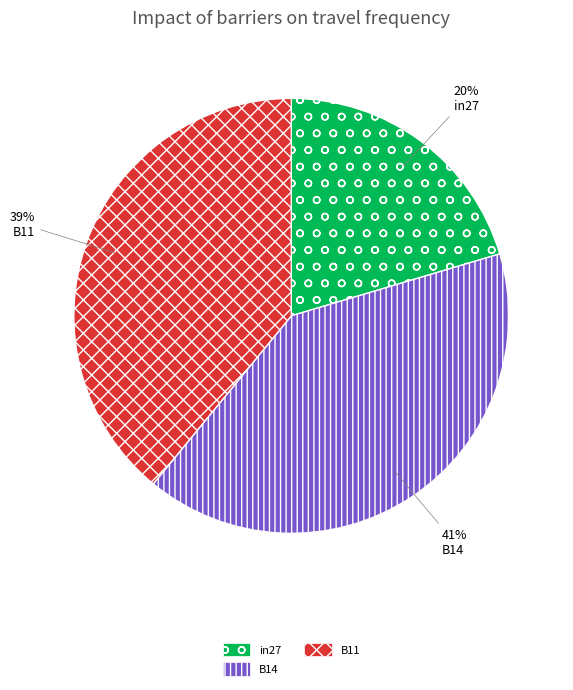

Count the number of slices in the pie.

3